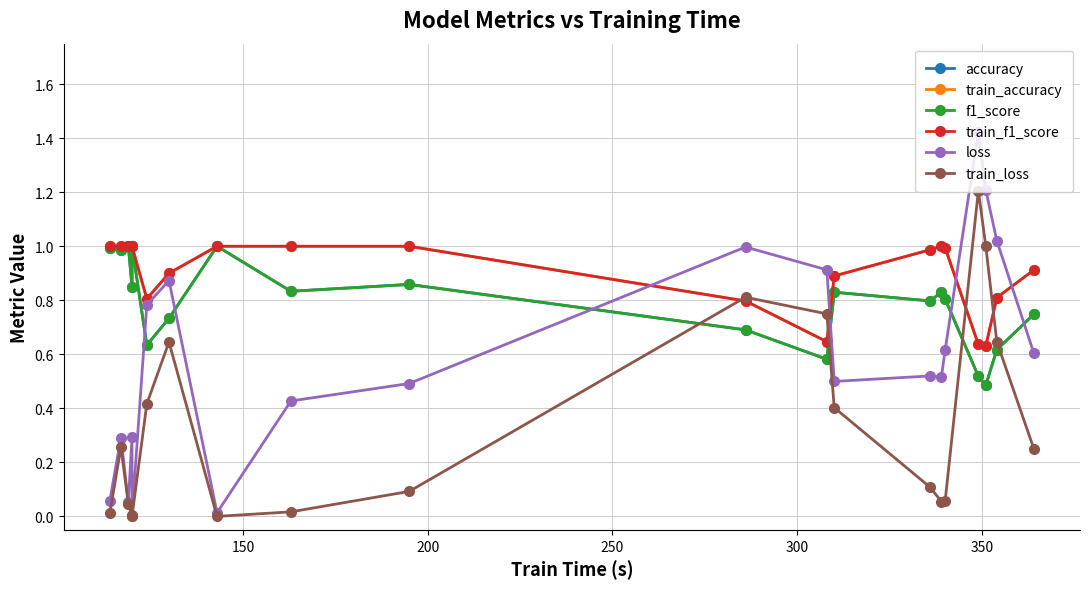

How many lines are shown in the chart?

6